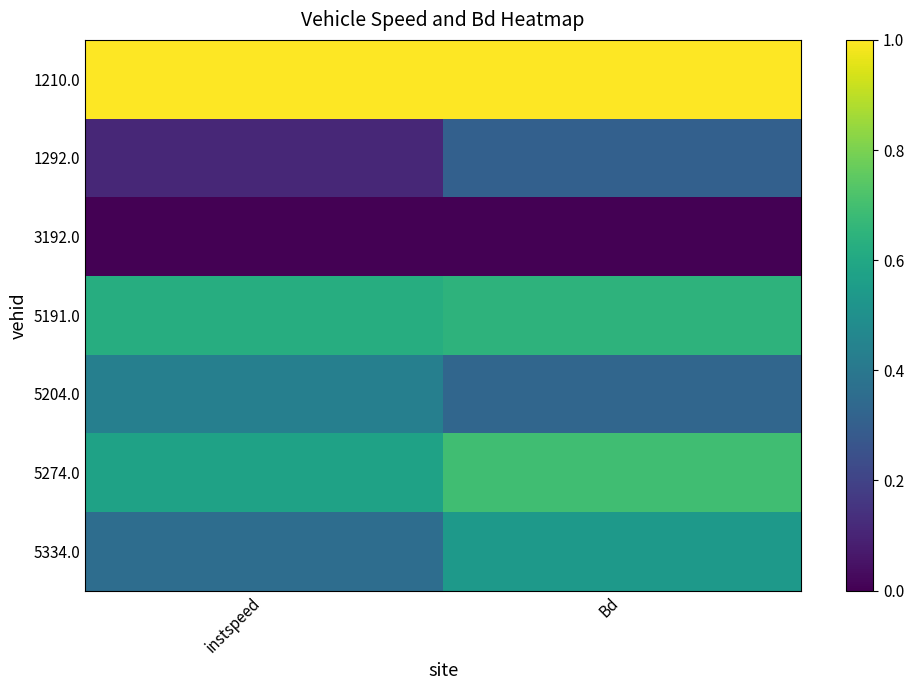

What is the spread (max minus min) of values at instspeed?

1.0